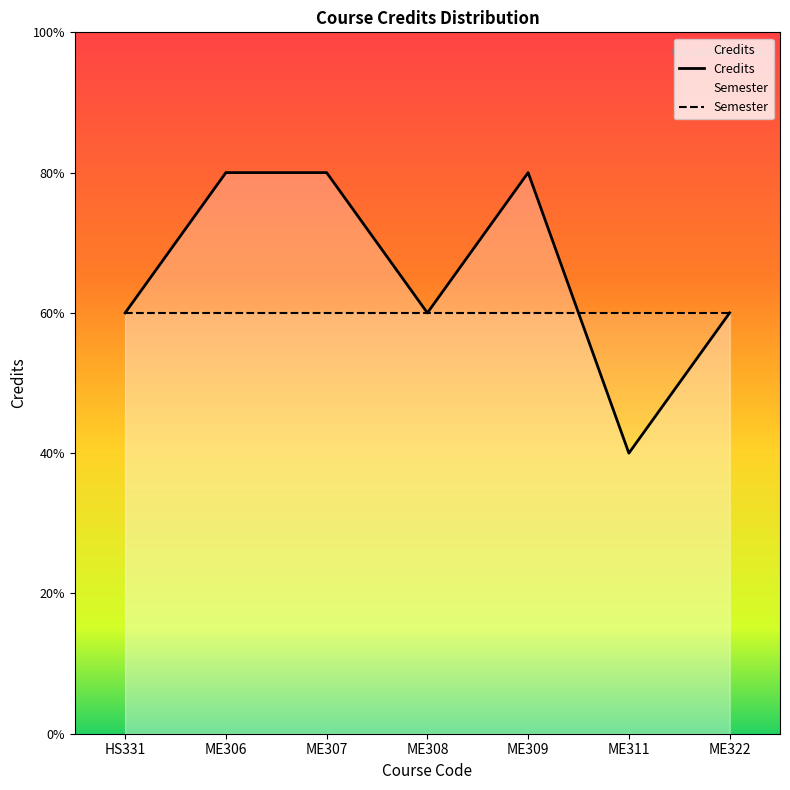

What is the change in value from ME308 to ME309?

+2